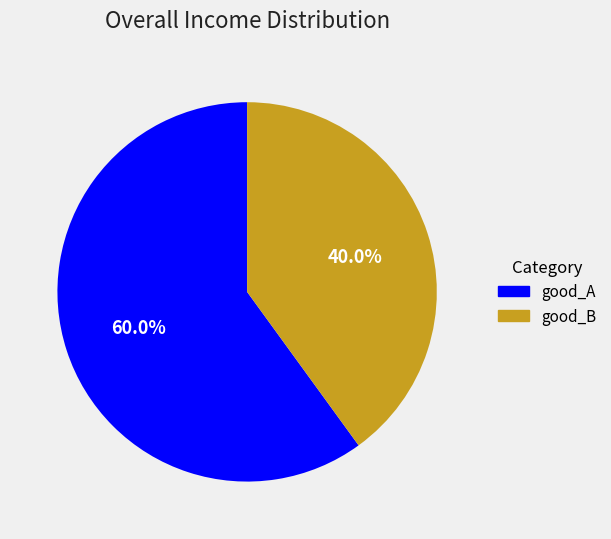

Is there any slice that represents more than half of the pie?

Yes